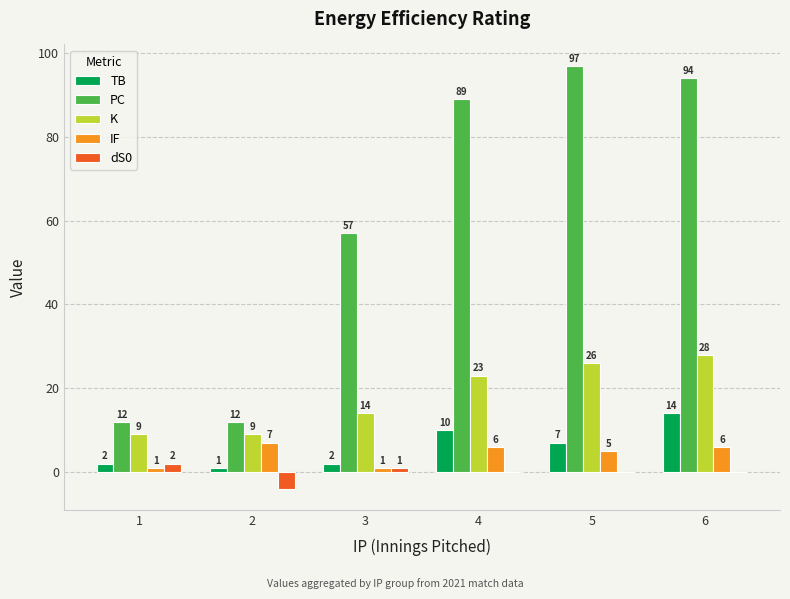

Which series has the largest total across all categories?

PC